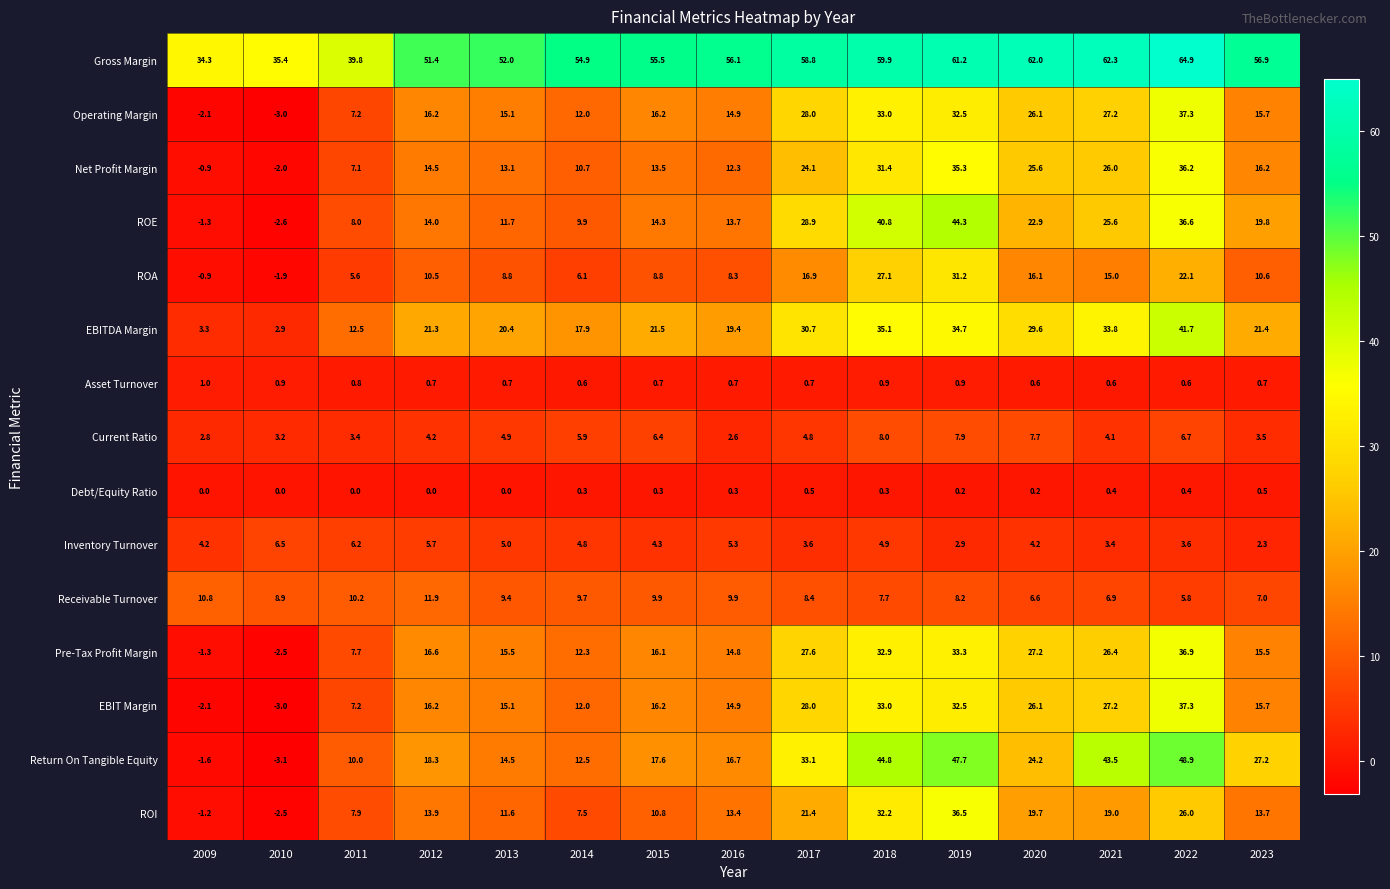

Which series changed the most between 2010 and 2019?

Return On Tangible Equity